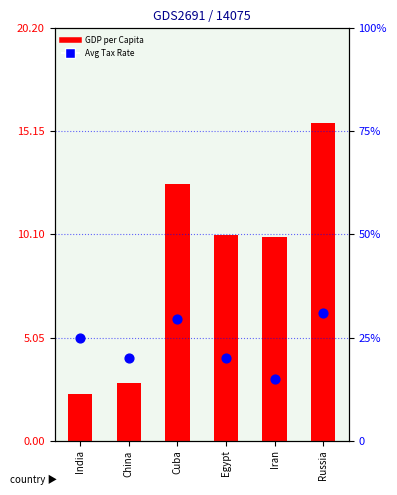

Which series contains the lowest Y value?

GDP per Capita